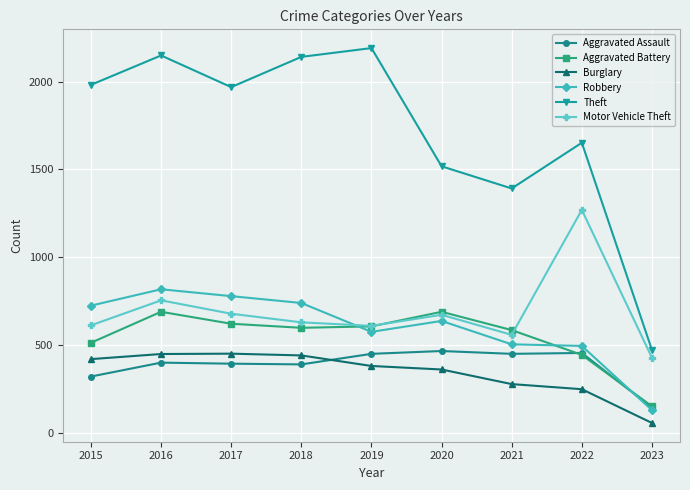

After their last crossing, which series has the higher values: Robbery or Motor Vehicle Theft?

Motor Vehicle Theft